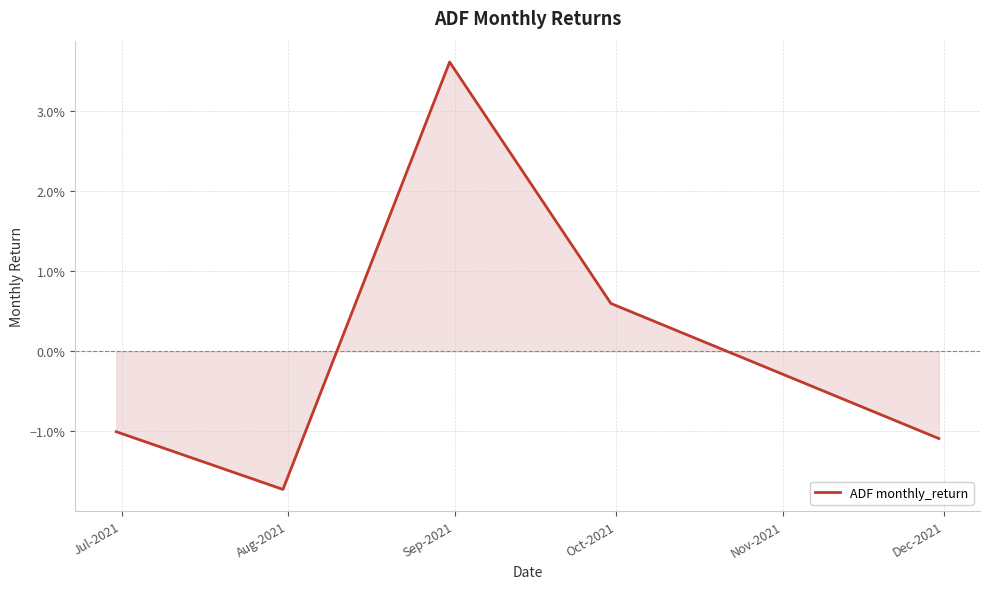

Where does the data first go above 0?

Sep-2021